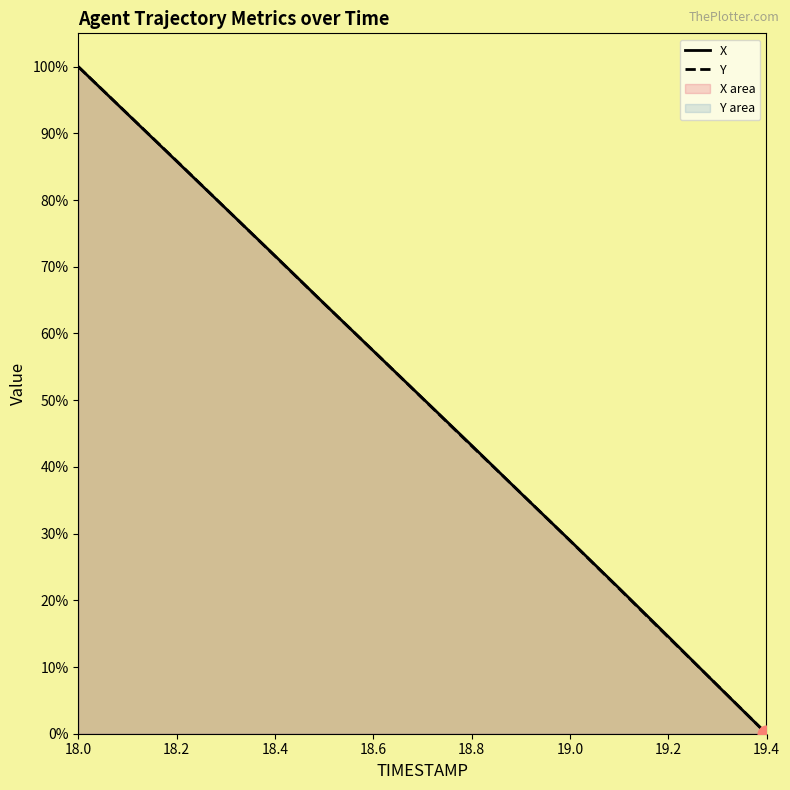

Is it true that X equals 0.0 at 19.4?

True